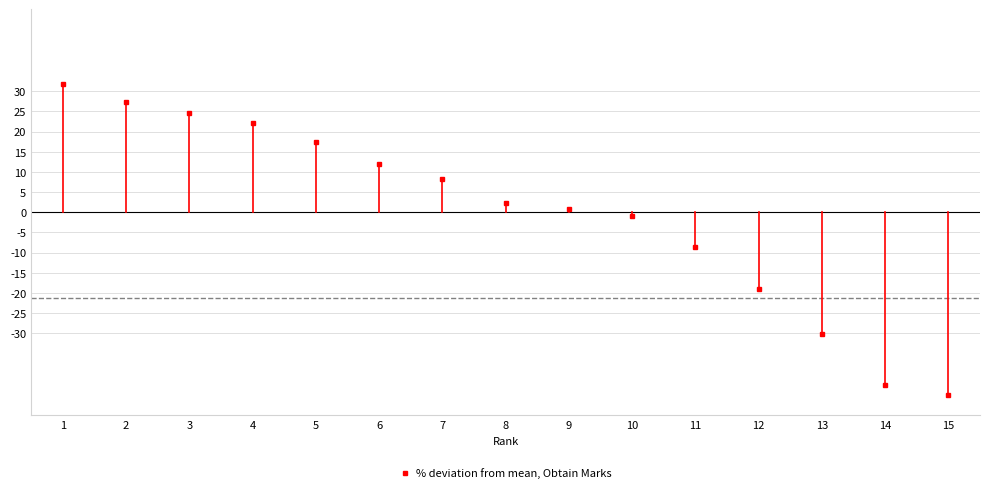

Between 14 and 6, which is larger?

6